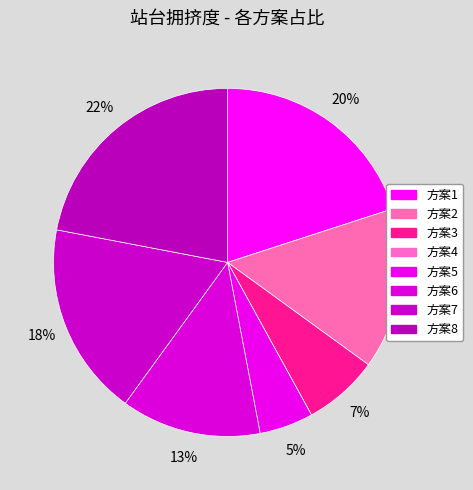

Rank the categories by value from highest to lowest.

8, 1, 7, 2, 6, 3, 5, 4